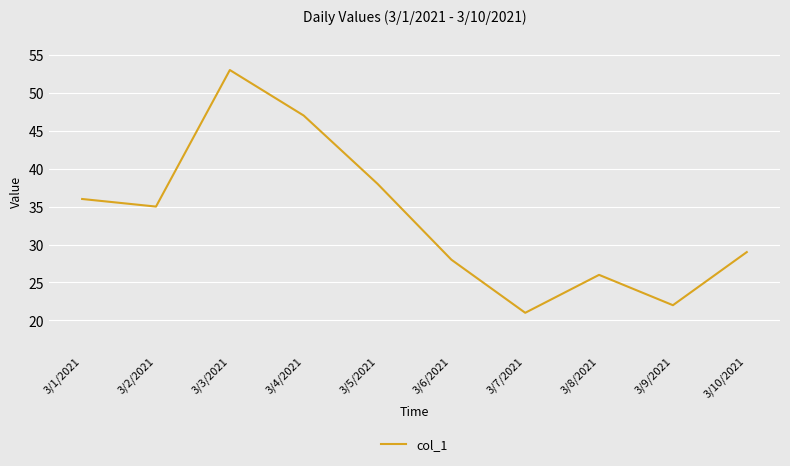

Rank the categories by value from lowest to highest.

3/7/2021, 3/9/2021, 3/8/2021, 3/6/2021, 3/10/2021, 3/2/2021, 3/1/2021, 3/5/2021, 3/4/2021, 3/3/2021